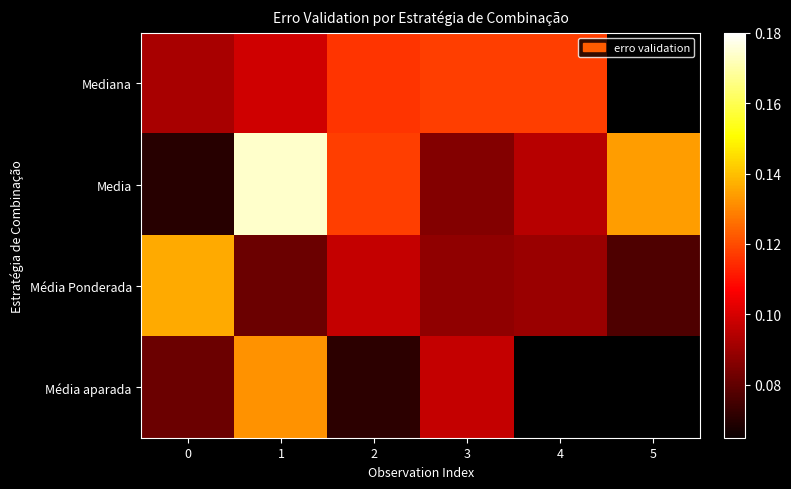

What is the difference between the maximum and minimum values in the Média aparada series?

0.1